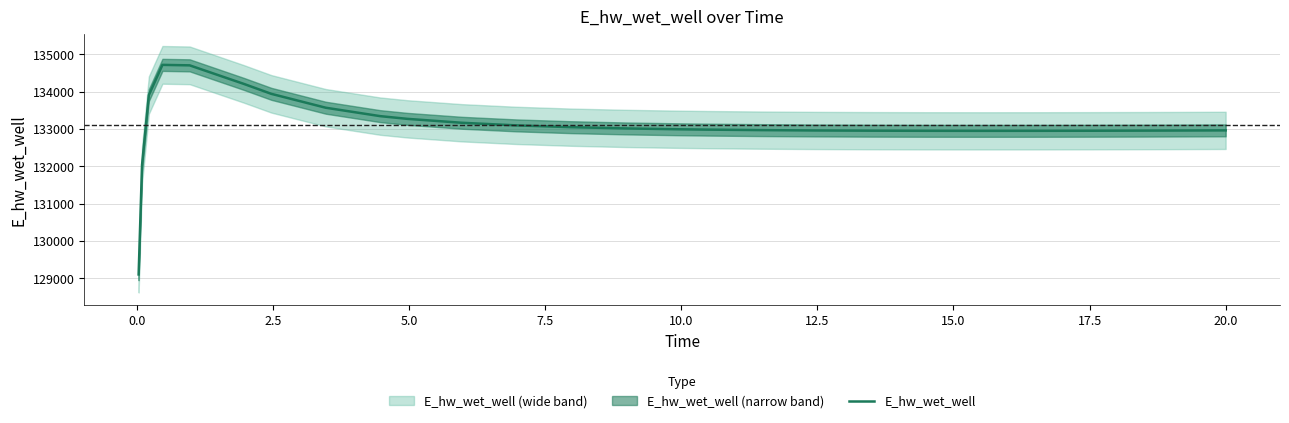

What is the maximum value for E_hw_wet_well?

134718.4